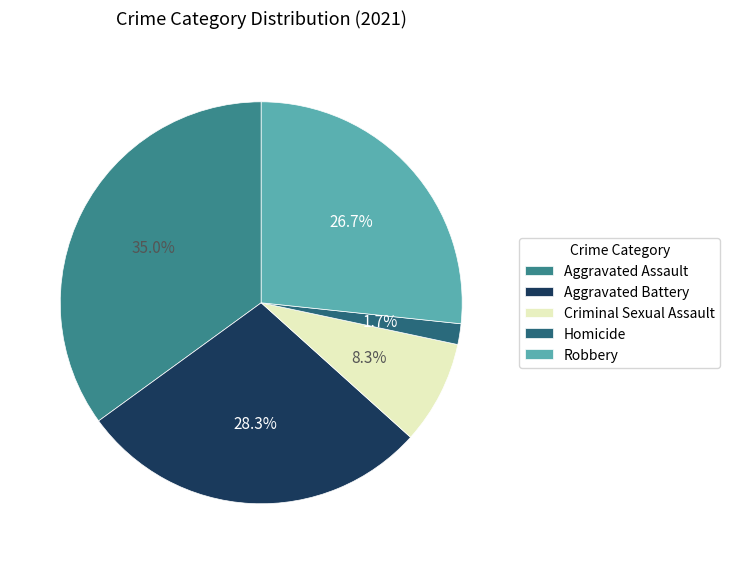

What percentage is the Robbery slice, to the nearest percent?

27%